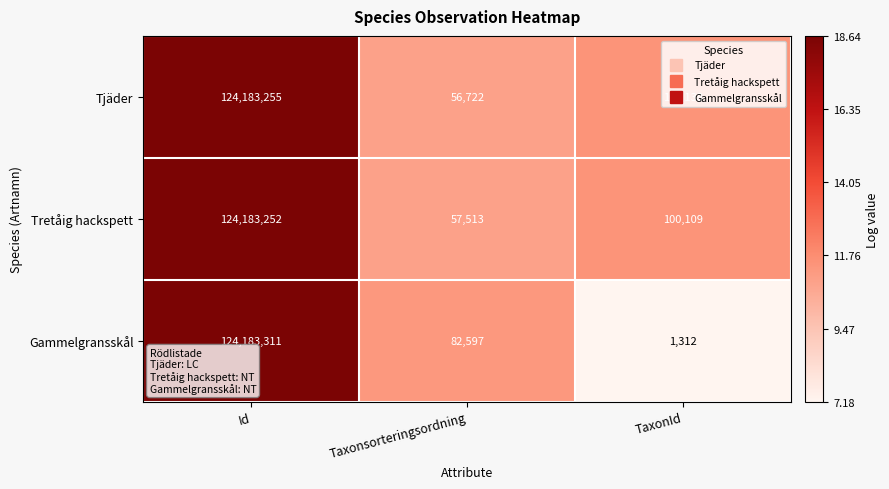

At Taxonsorteringsordning, list the series in order from largest to smallest.

Gammelgransskål, Tretåig hackspett, Tjäder